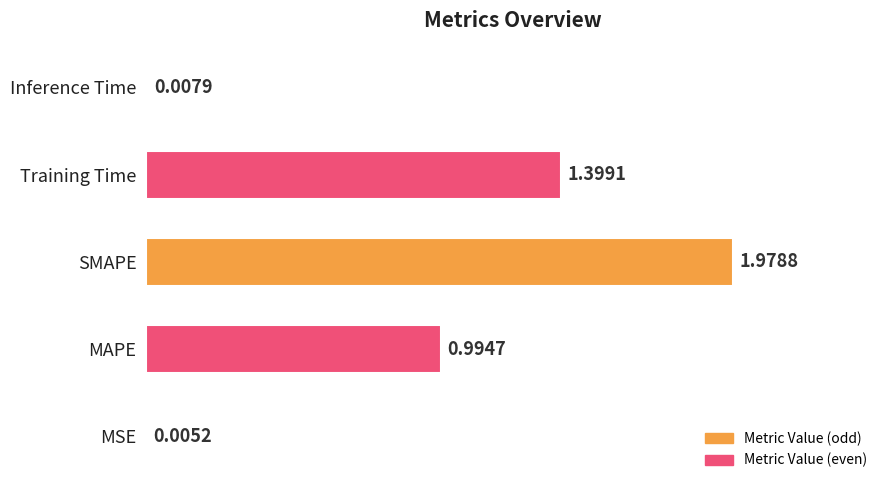

What is the ratio of the value at MAPE to the value at Training Time?

0.7